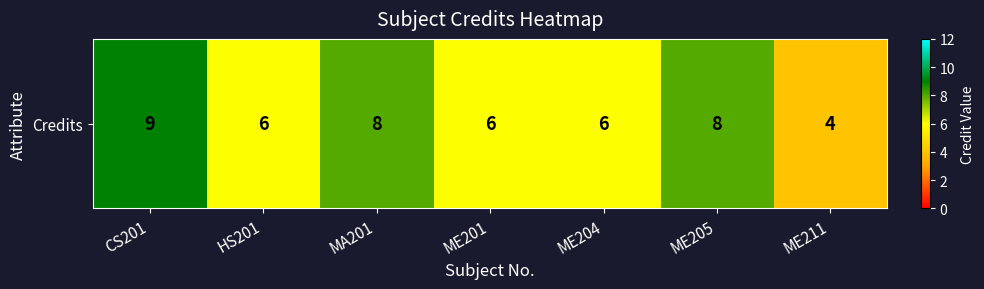

What is the greatest value displayed?

9